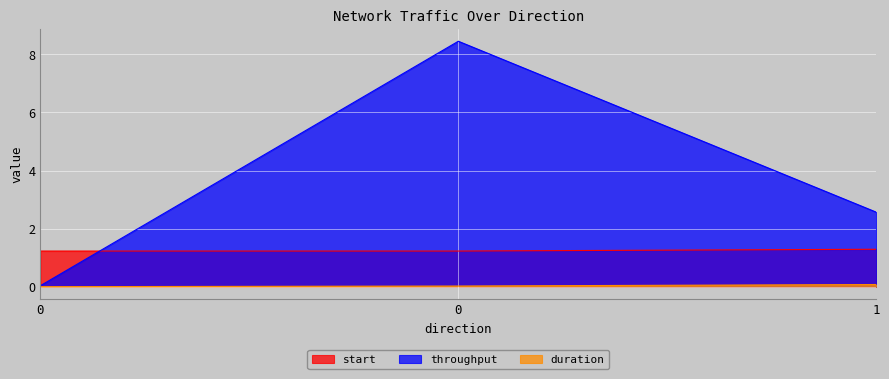

Reading right to left, transcribe all the data shown in this chart.

start: 1=1.3	0=1.2	0=1.2
duration: 1=0.1	0=0.0	0=0.0
throughput: 1=2.6	0=8.5	0=0.0